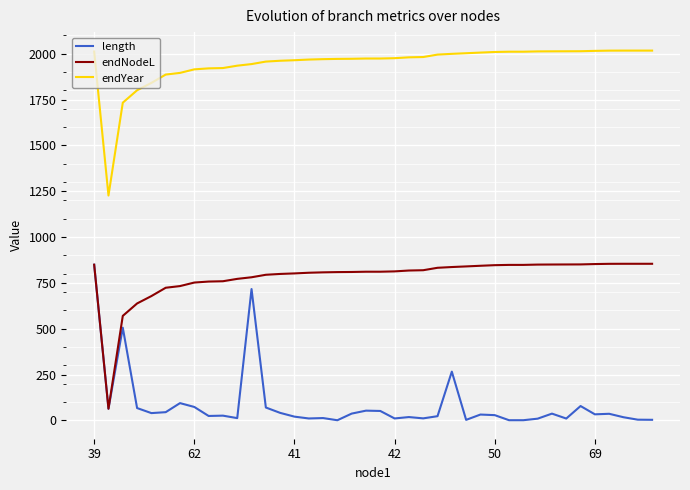

What is the lowest value of the endYear series?

1226.7